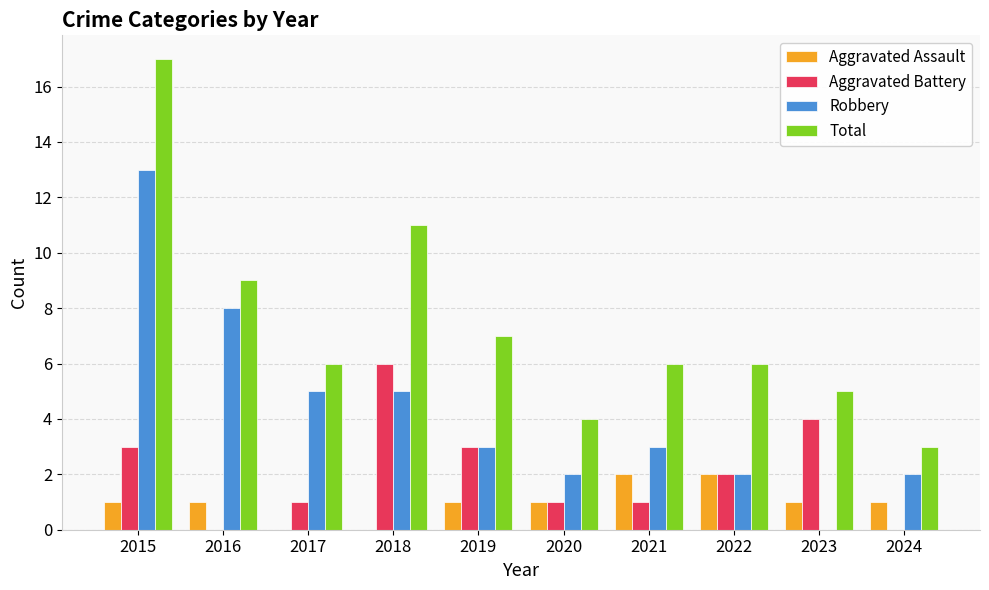

Reading left to right, what are all the values shown in this chart?

Aggravated Assault: 1	1	0	0	1	1	2	2	1	1
Aggravated Battery: 3	0	1	6	3	1	1	2	4	0
Robbery: 13	8	5	5	3	2	3	2	0	2
Total: 17	9	6	11	7	4	6	6	5	3